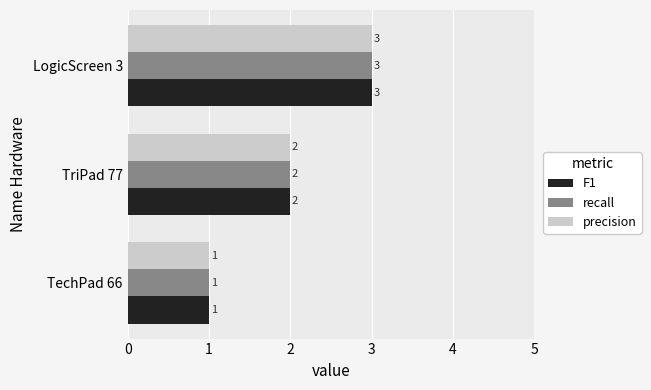

Is it true that recall equals 1 at TechPad 66?

True